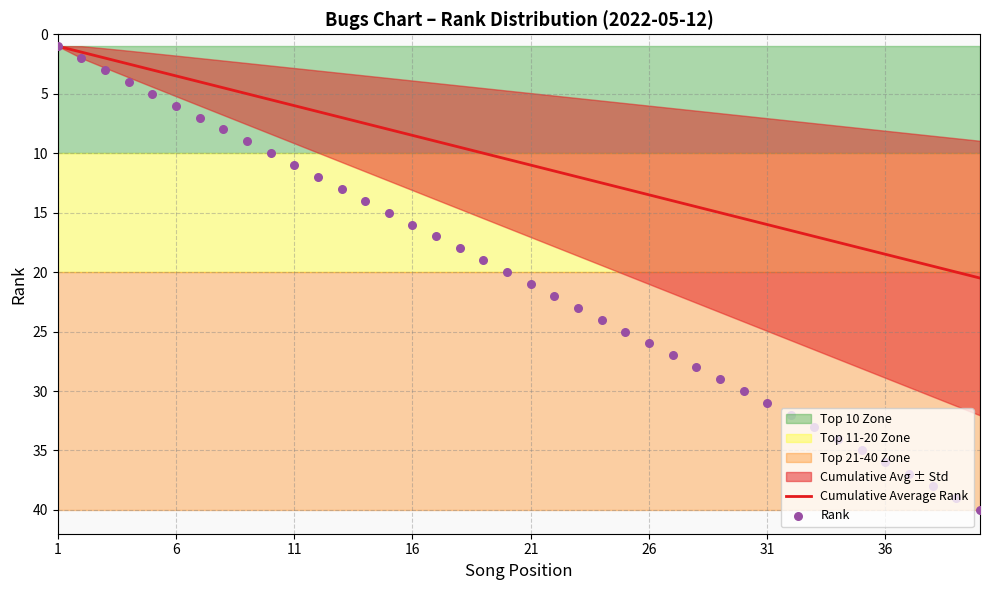

Which series reaches the minimum Y coordinate?

Cumulative Average Rank